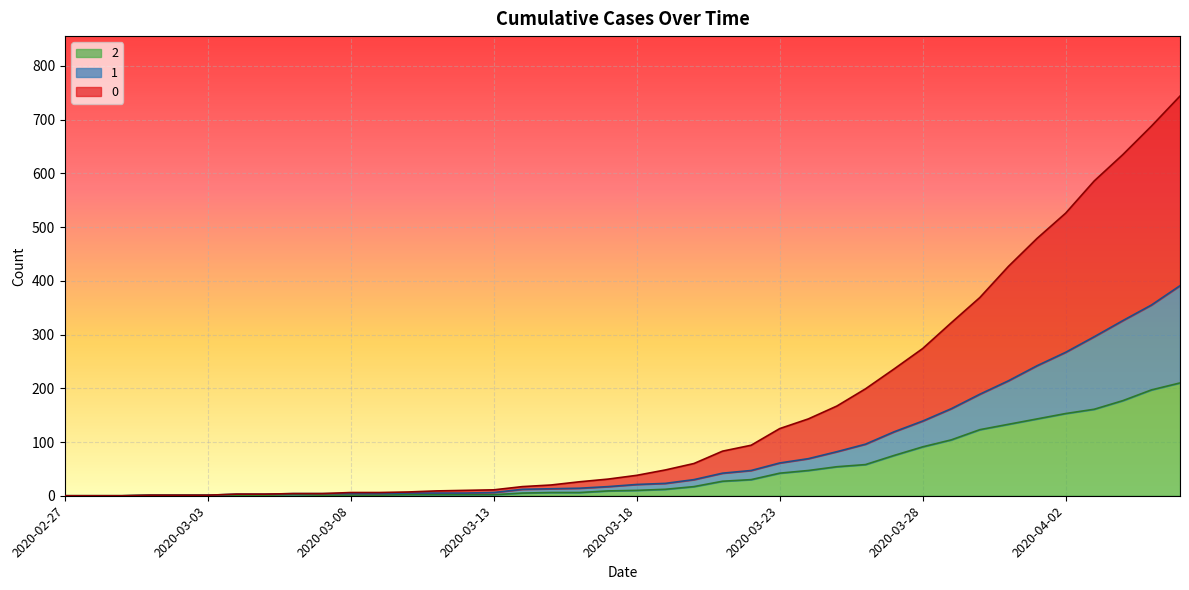

Reading left to right, what are all the values shown in this chart?

0: 0	0	0	1	1	1	3	3	4	4	6	6	7	9	10	11	17	20	26	31	38	48	60	83	94	125	143	167	199	236	274	322	369	427	479	526	586	635	688	744
1: 0	0	0	1	1	1	3	3	4	4	4	4	5	5	5	6	12	13	14	17	21	23	30	42	47	61	69	82	96	119	139	162	189	214	242	267	296	326	355	391
2: 0	0	0	1	1	1	1	1	2	1	1	1	2	2	2	2	5	6	6	9	10	12	17	27	30	42	47	54	58	75	91	104	123	133	143	153	161	177	197	210